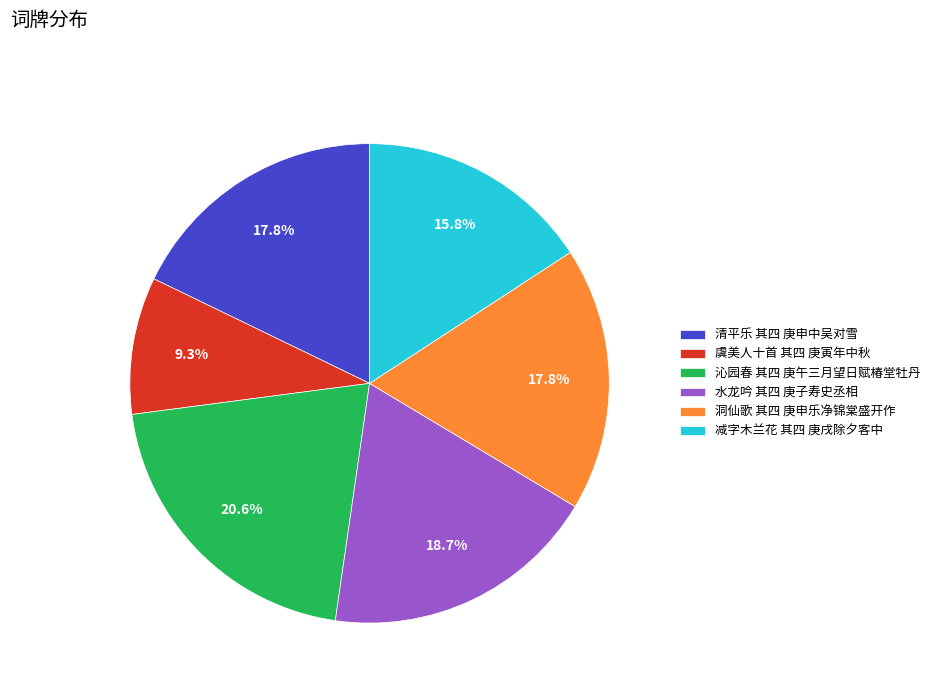

To the nearest percent, what is the difference between the 水龙吟 其四 庚子寿史丞相 and 清平乐 其四 庚申中吴对雪 slice percentages?

1%